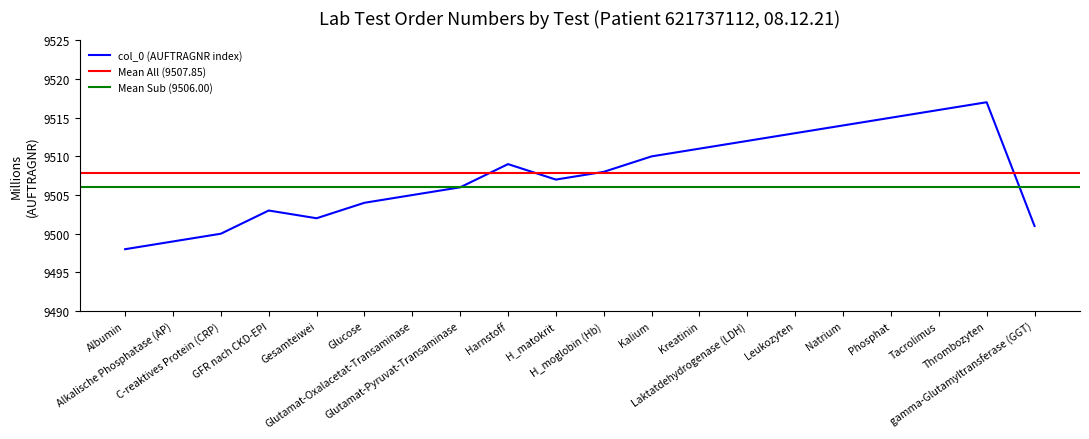

Reading left to right, list all the values displayed in this chart.

9498	9499	9500	9503	9502	9504	9505	9506	9509	9507	9508	9510	9511	9512	9513	9514	9515	9516	9517	9501